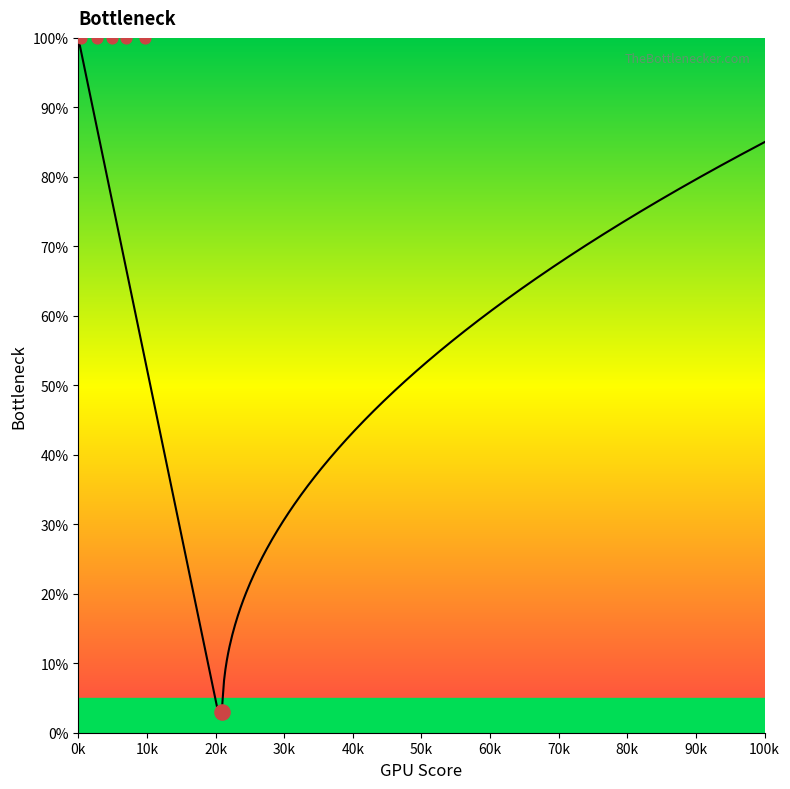

Which series contains the highest Y value?

y